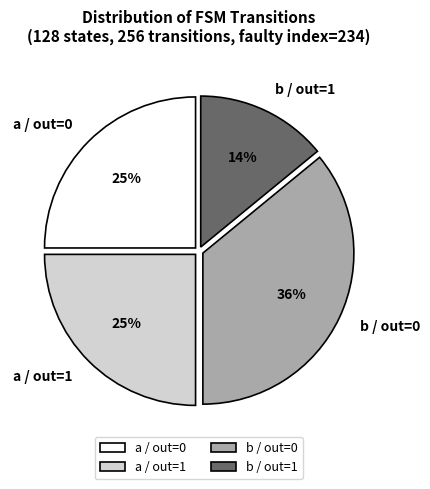

Between b / out=0 and b / out=1, which is larger?

b / out=0